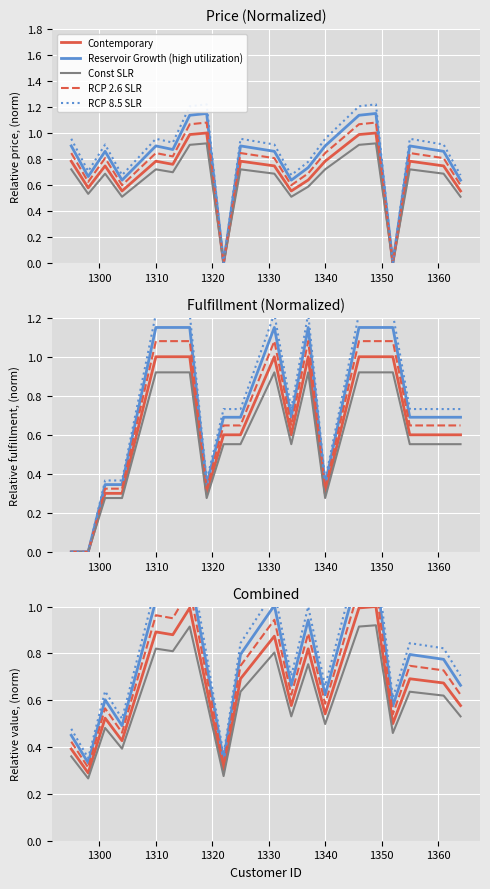

At which category is the sum across all series the highest?

1349